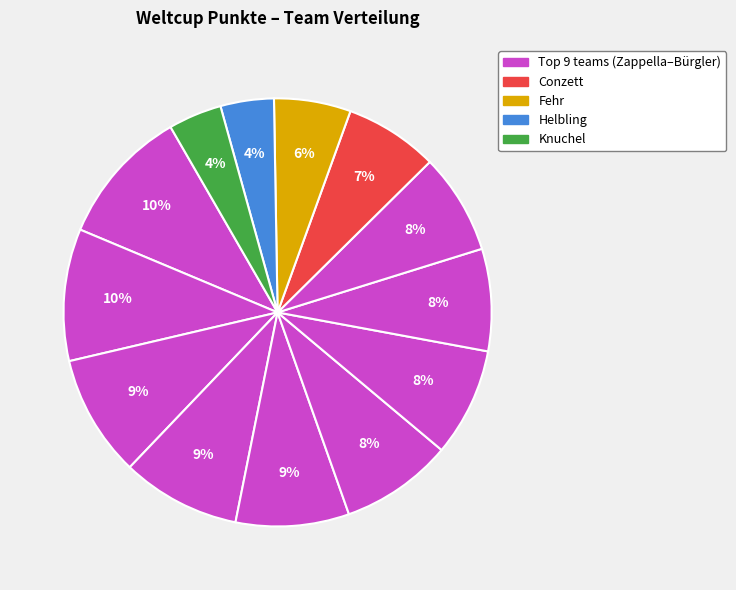

How many slices are in this pie chart?

13